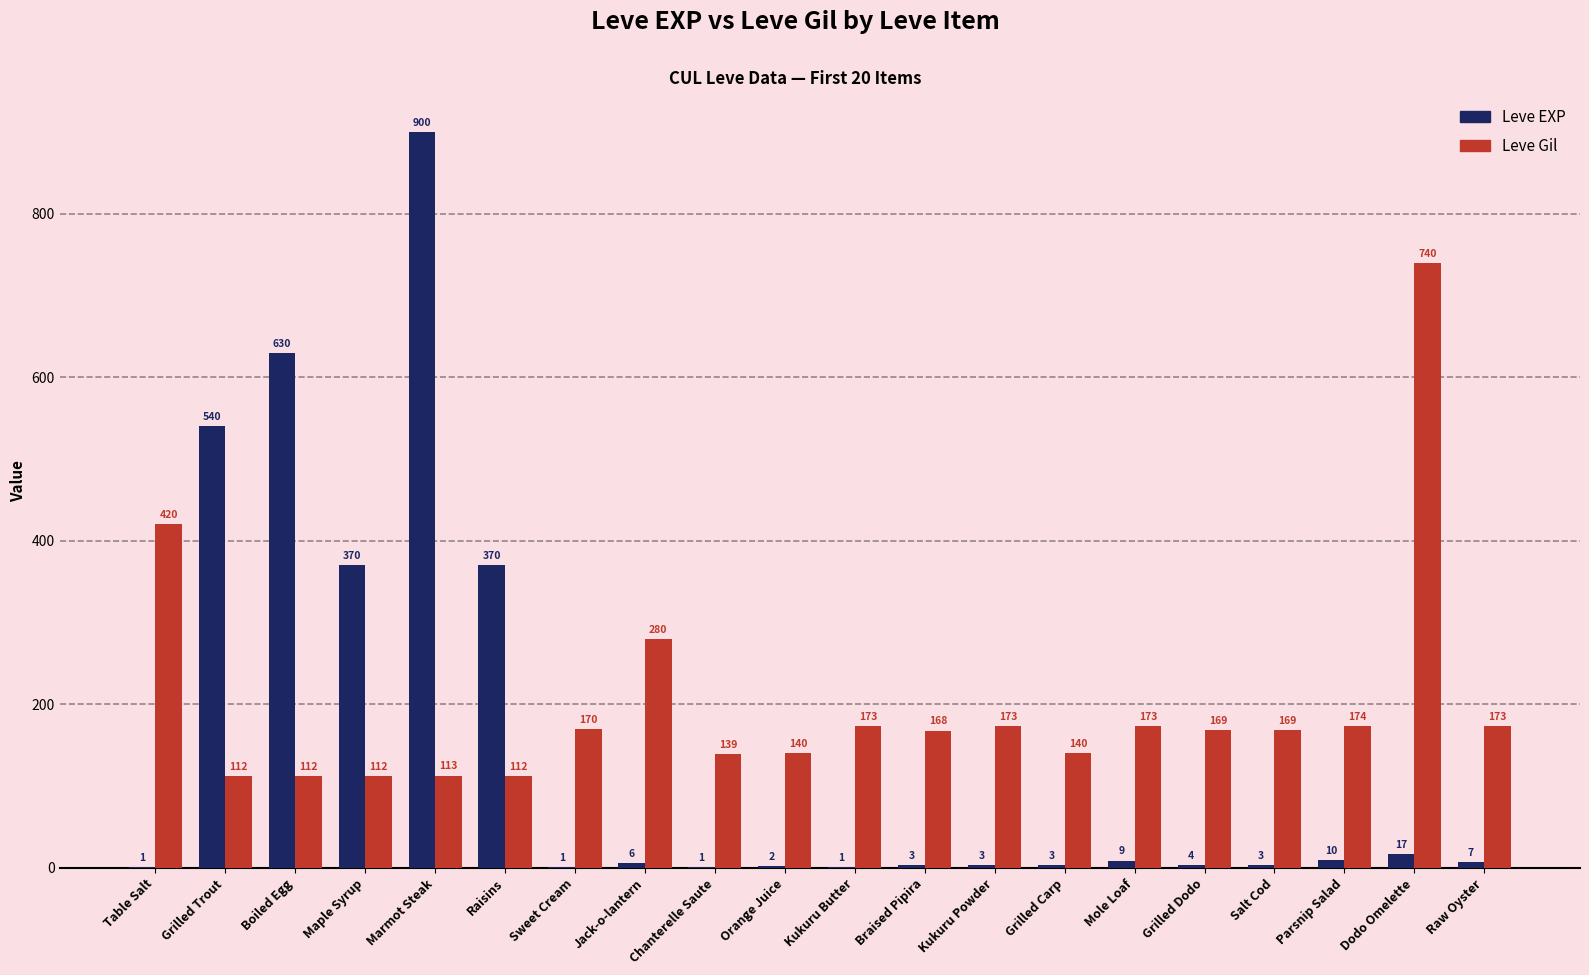

Which series changed the most between Sweet Cream and Mole Loaf?

Leve EXP